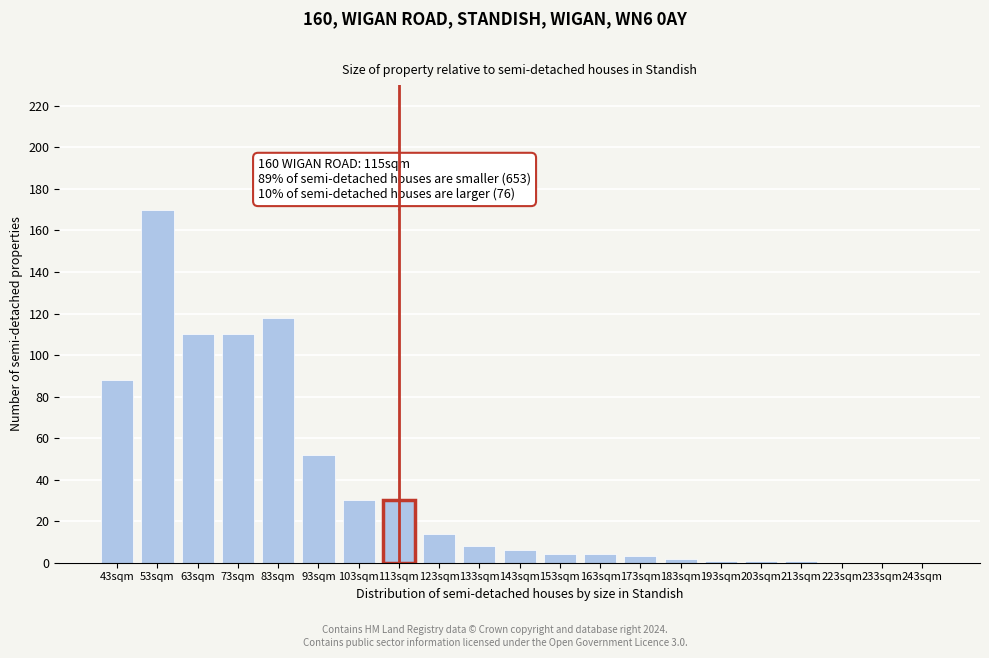

Reading left to right, extract all data points from this chart.

43sqm=88	53sqm=170	63sqm=110	73sqm=110	83sqm=118	93sqm=52	103sqm=30	113sqm=30	123sqm=14	133sqm=8	143sqm=6	153sqm=4	163sqm=4	173sqm=3	183sqm=2	193sqm=1	203sqm=1	213sqm=1	223sqm=0	233sqm=0	243sqm=0